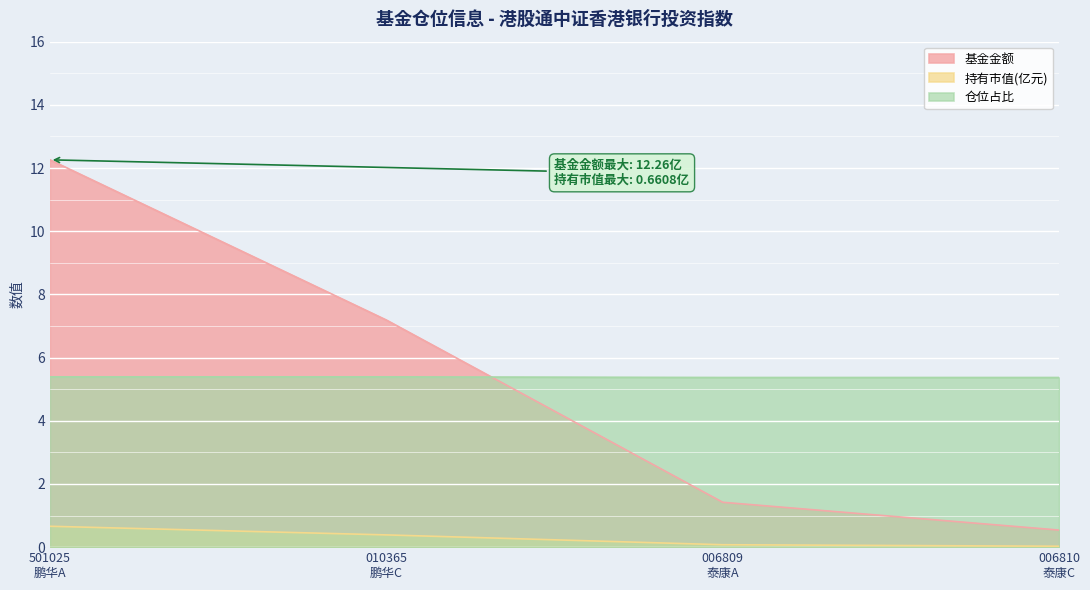

List the series in order of their peak value, lowest first.

持有市值(亿元), 仓位占比, 基金金额